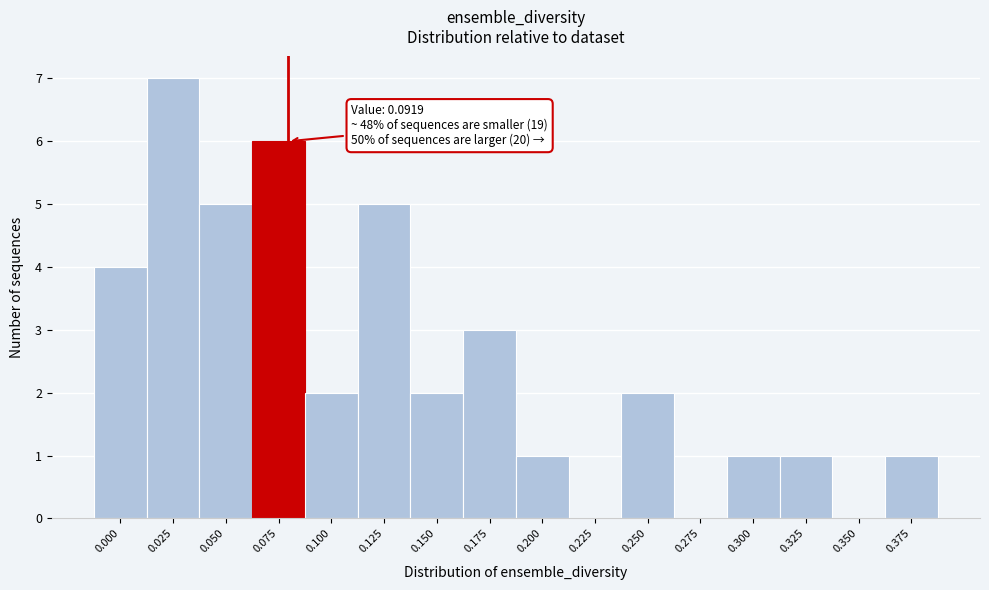

Reading right to left, extract all data points from this chart.

0.375=1	0.350=0	0.325=1	0.300=1	0.275=0	0.250=2	0.225=0	0.200=1	0.175=3	0.150=2	0.125=5	0.100=2	0.075=6	0.050=5	0.025=7	0.000=4